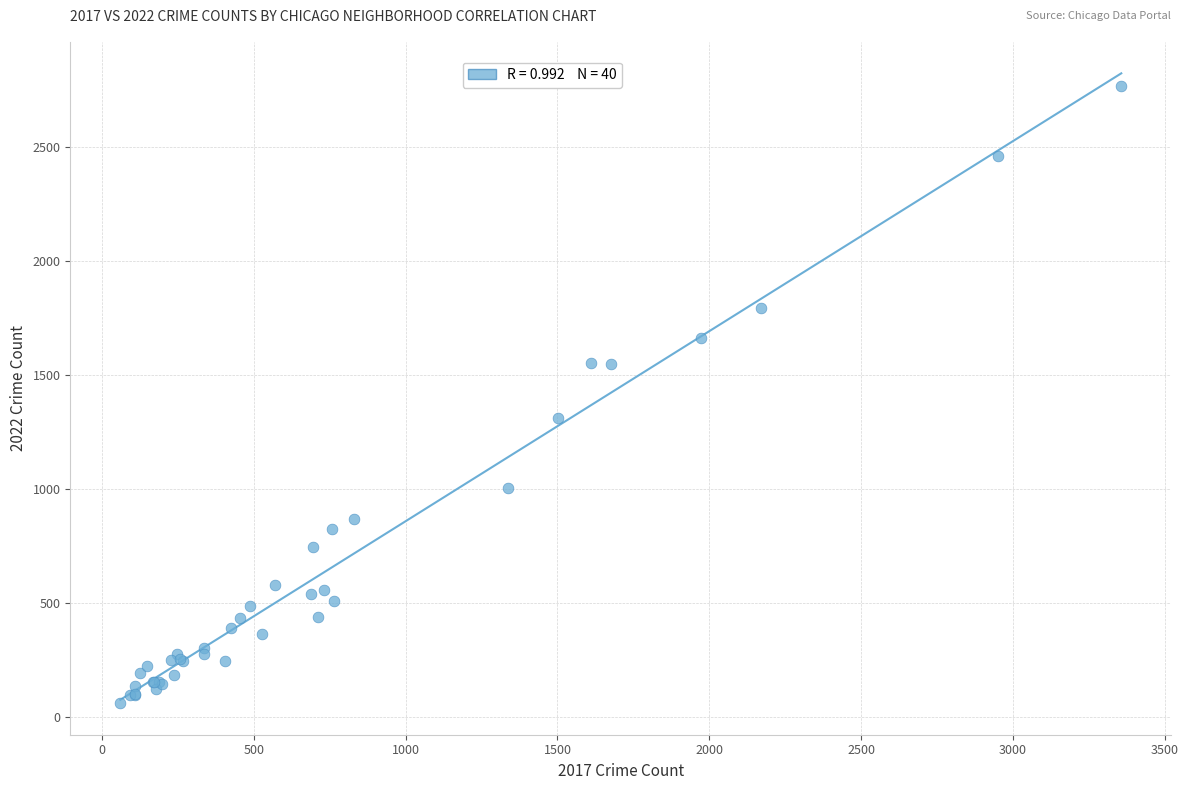

What Y value in the scatter plot is closest to 1413?

1311